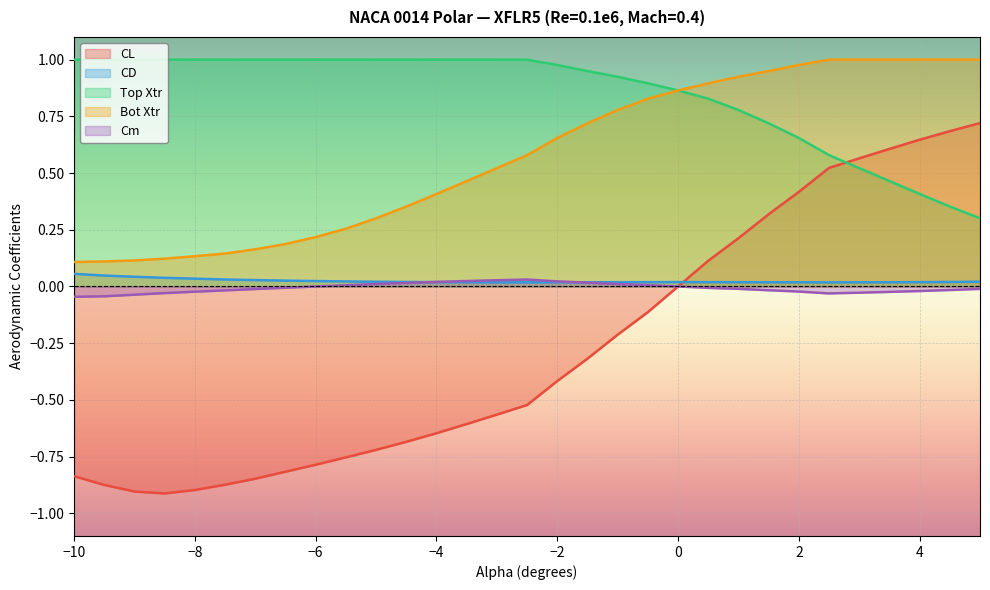

At how many categories does at least one series exceed 0?

31